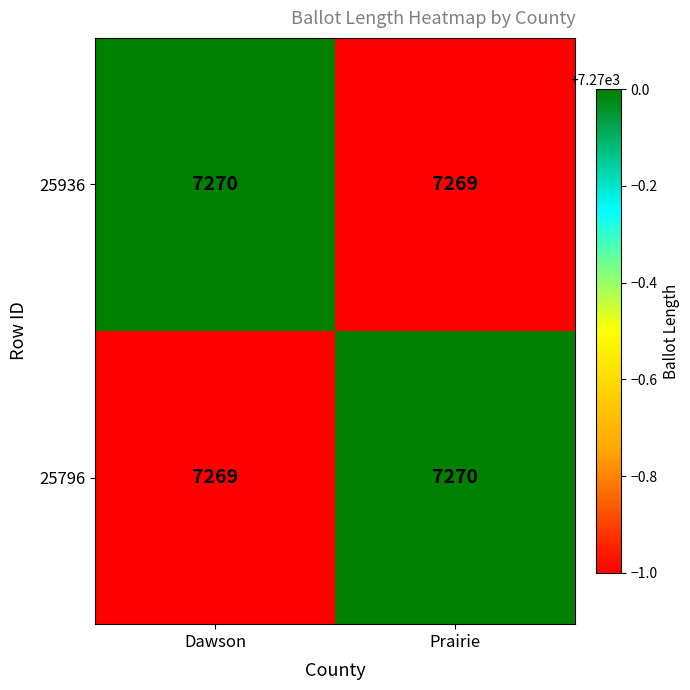

At how many categories does at least one series exceed 7269?

2